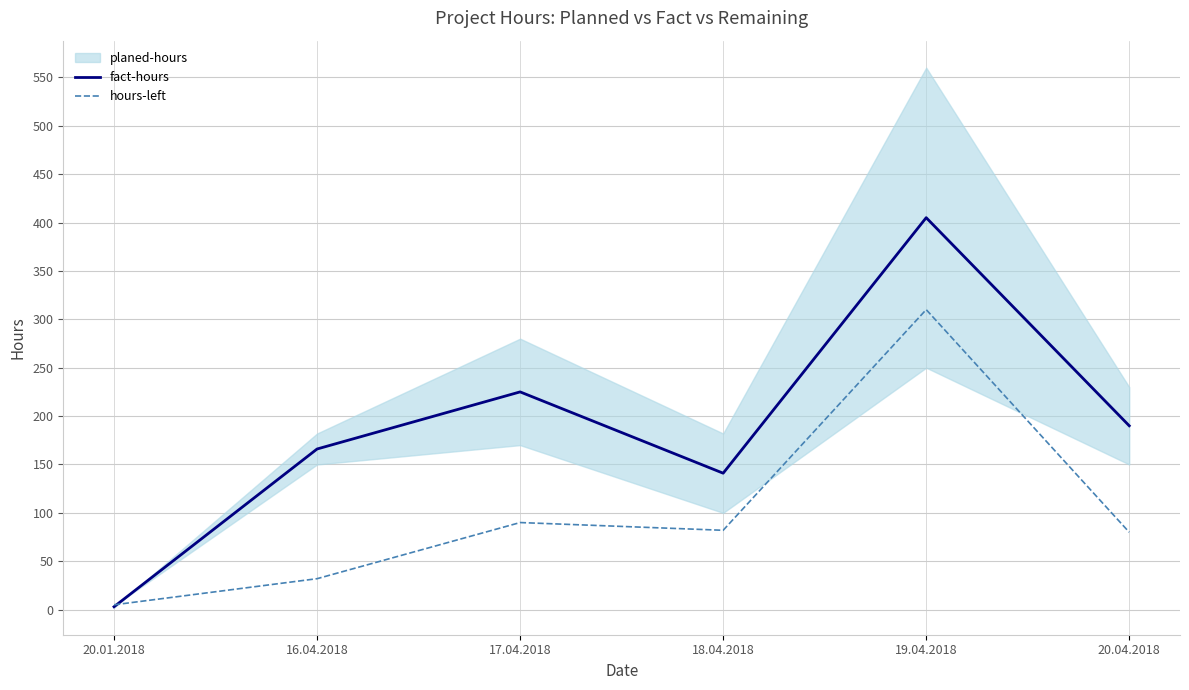

What is the sum of all fact-hours values?

1130